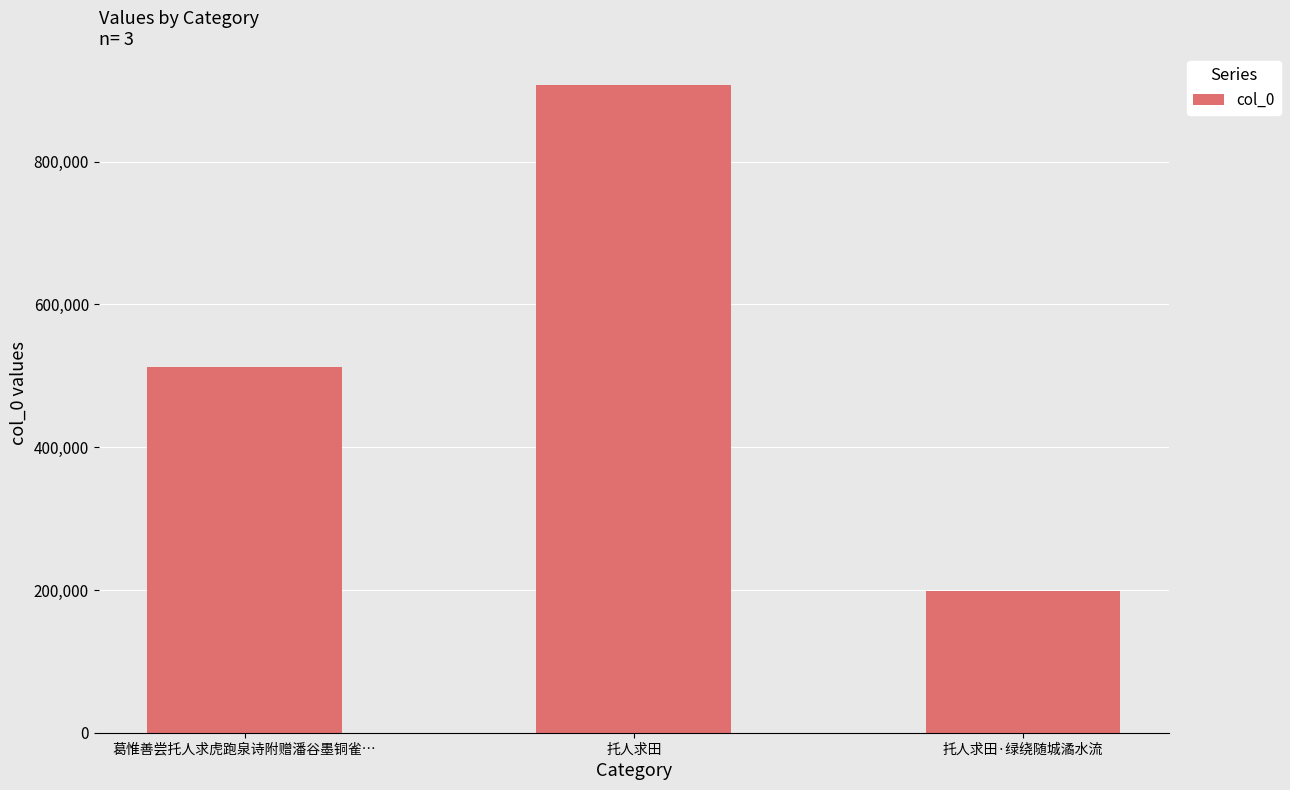

True or false: the data shows 412464 at 托人求田.

False